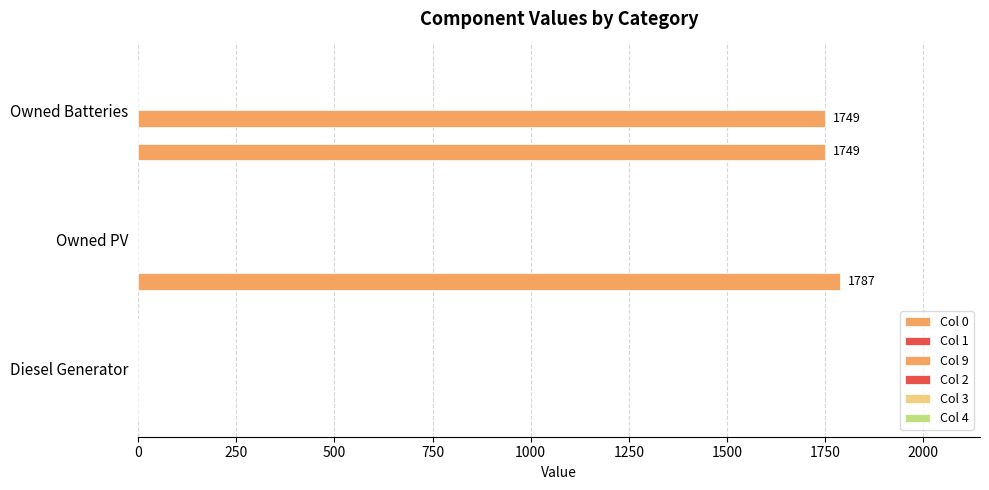

How many distinct data groups are displayed?

2